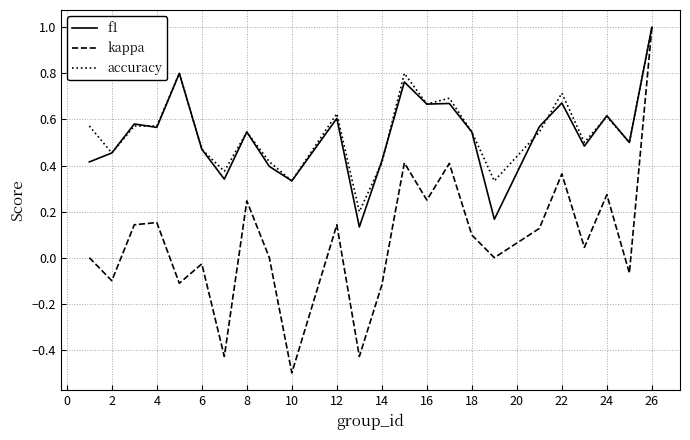

In kappa, how many points are higher than both neighbors (excluding endpoints)?

8